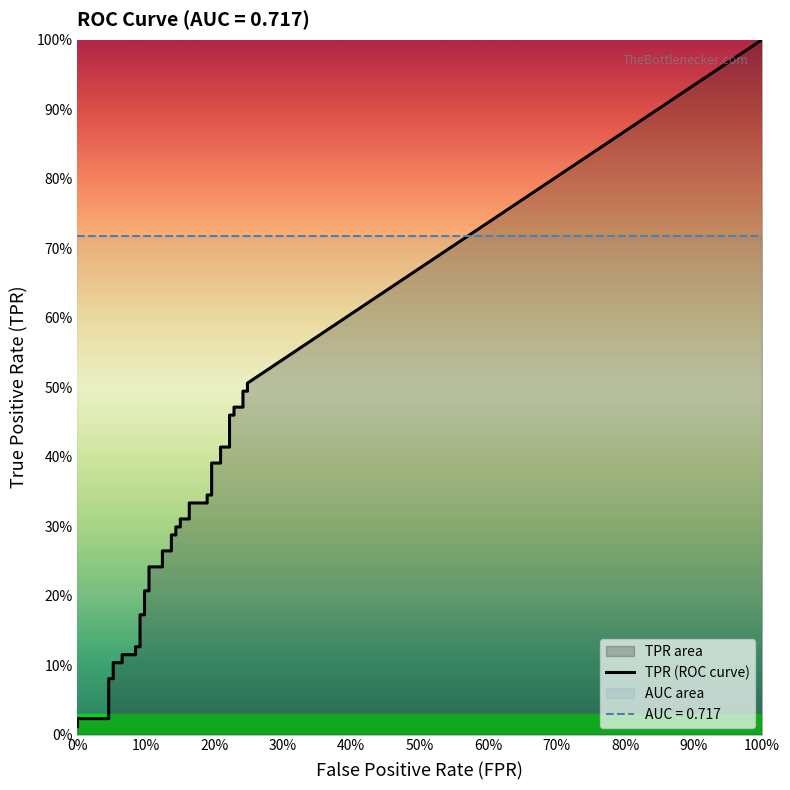

What is the label of the 26th point from the right?

14